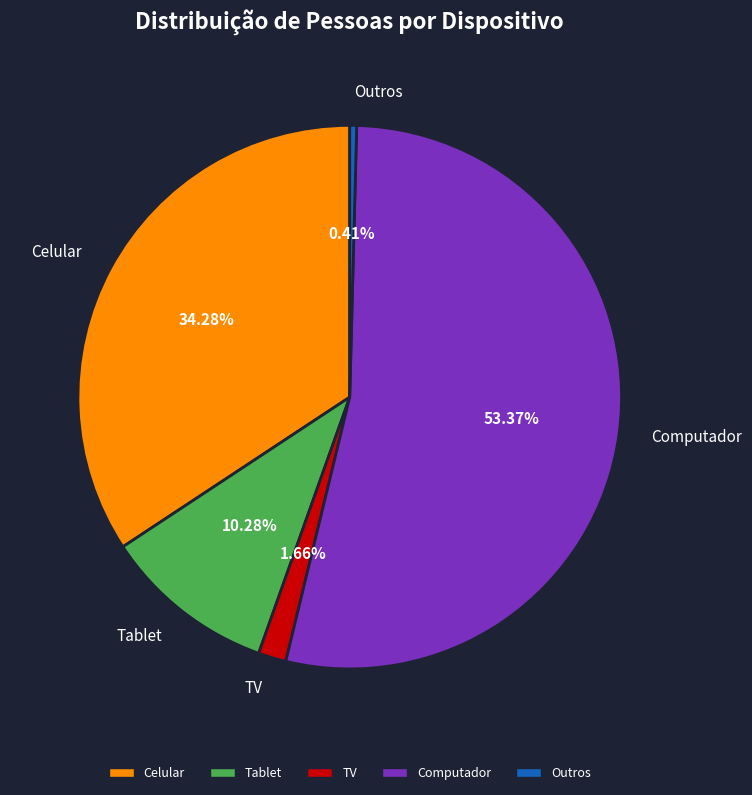

To the nearest percent, what is the difference between the largest and smallest slice percentages?

53%